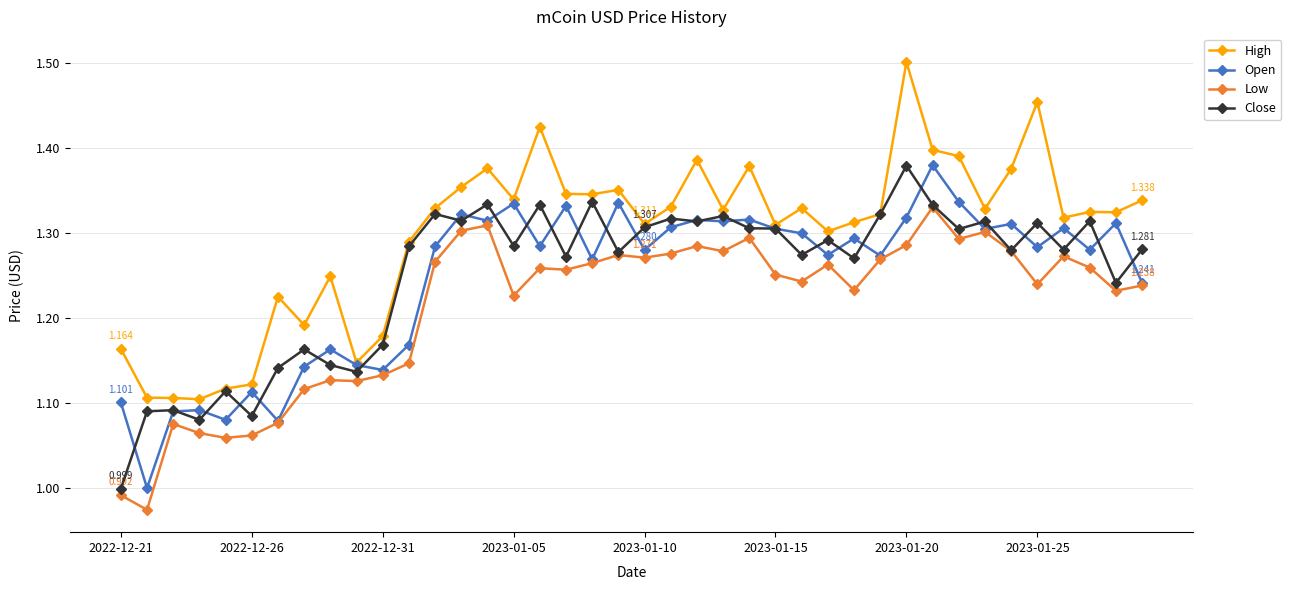

True or false: Close has more than 1 points higher than both neighbors.

True